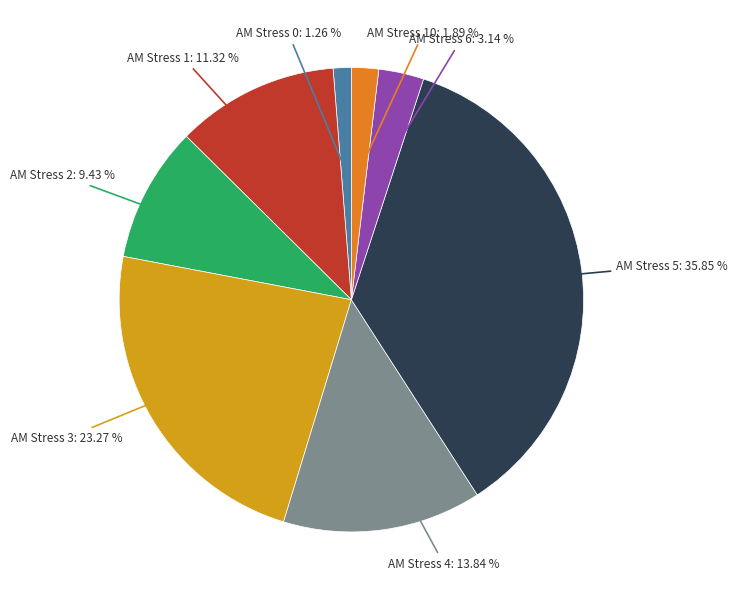

What is the largest slice in the pie chart?

AM Stress 5: 35.85 %